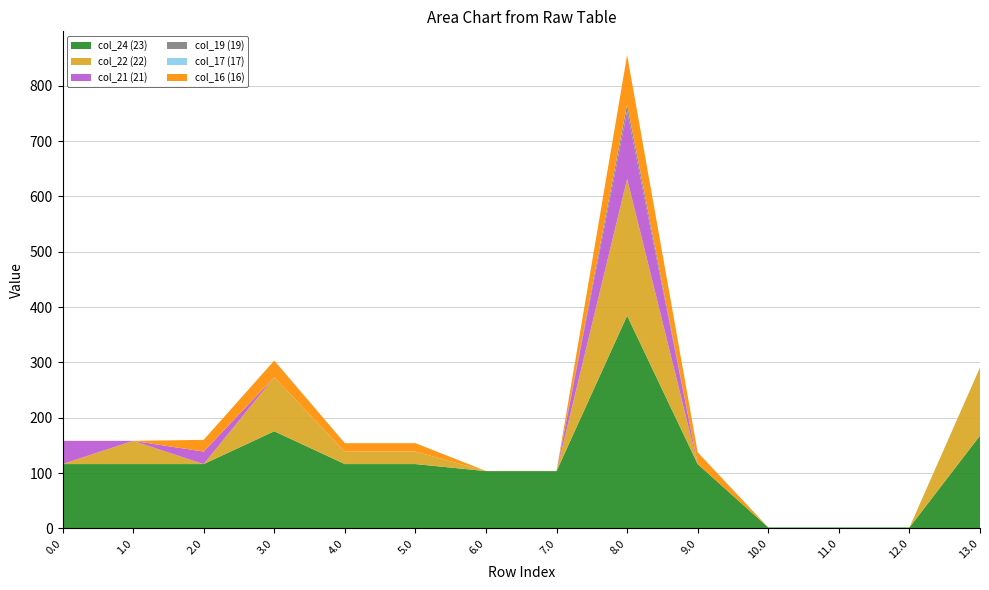

Reading right to left, list all the values displayed in this chart.

col_24 (23): 167.6	1.6	1.6	1.6	116.2	384.4	103.5	103.5	116.2	116.2	175.5	116.2	116.2	116.2
col_22 (22): 123.1	0.0	0.0	0.0	0.0	247.3	0.0	0.0	22.6	22.6	97.6	0.0	42.0	0.0
col_21 (21): 0.0	0.0	0.0	0.0	0.0	122.2	0.0	0.0	0.0	0.0	0.0	22.6	0.0	42.0
col_19 (19): 0.0	0.0	0.0	0.0	0.0	12.5	0.0	0.0	0.0	0.0	0.0	0.0	0.0	0.0
col_17 (17): 0.0	0.0	0.0	0.0	0.0	0.0	0.0	0.0	0.0	0.0	0.0	0.0	0.0	0.0
col_16 (16): 0.0	0.0	0.0	0.0	21.2	89.2	0.2	0.2	15.2	15.2	30.2	21.2	0.0	0.0